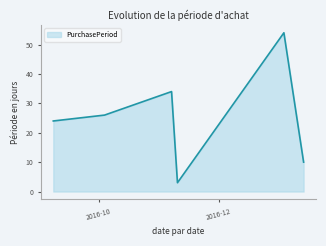

What is the greatest value displayed?

54